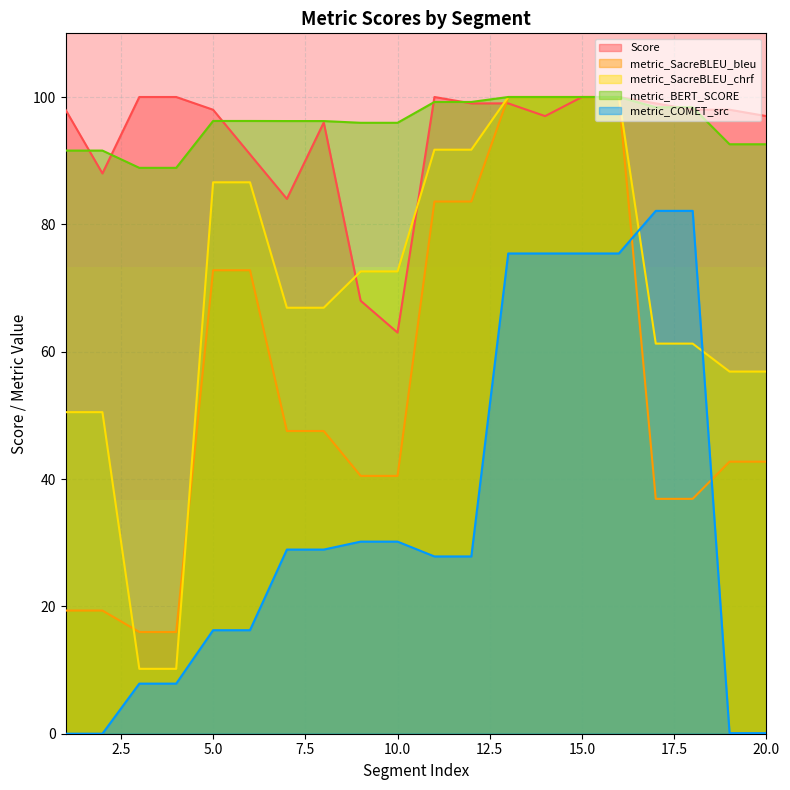

Reading left to right, extract all data points from this chart.

Score: 98.0	88.0	100.0	100.0	98.0	91.0	84.0	96.0	68.0	63.0	100.0	99.0	99.0	97.0	100.0	100.0	99.0	98.0	98.0	97.0
metric_SacreBLEU_bleu: 19.3	19.3	16.0	16.0	72.8	72.8	47.5	47.5	40.5	40.5	83.6	83.6	100.0	100.0	100.0	100.0	36.9	36.9	42.7	42.7
metric_SacreBLEU_chrf: 50.5	50.5	10.2	10.2	86.6	86.6	66.9	66.9	72.6	72.6	91.7	91.7	100.0	100.0	100.0	100.0	61.3	61.3	56.9	56.9
metric_BERT_SCORE: 91.6	91.6	88.9	88.9	96.2	96.2	96.2	96.2	96.0	96.0	99.2	99.2	100.0	100.0	100.0	100.0	98.4	98.4	92.6	92.6
metric_COMET_src: 0.0	0.0	7.9	7.9	16.3	16.3	28.9	28.9	30.2	30.2	27.8	27.8	75.4	75.4	75.4	75.4	82.1	82.1	0.1	0.1